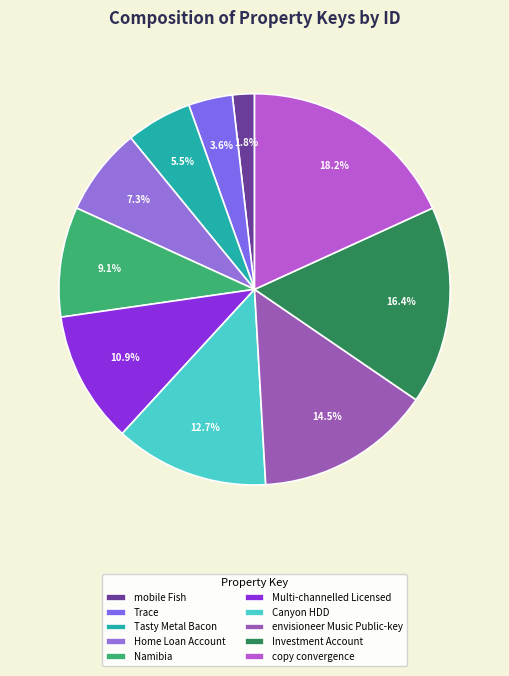

Is Tasty Metal Bacon the majority of the pie?

No